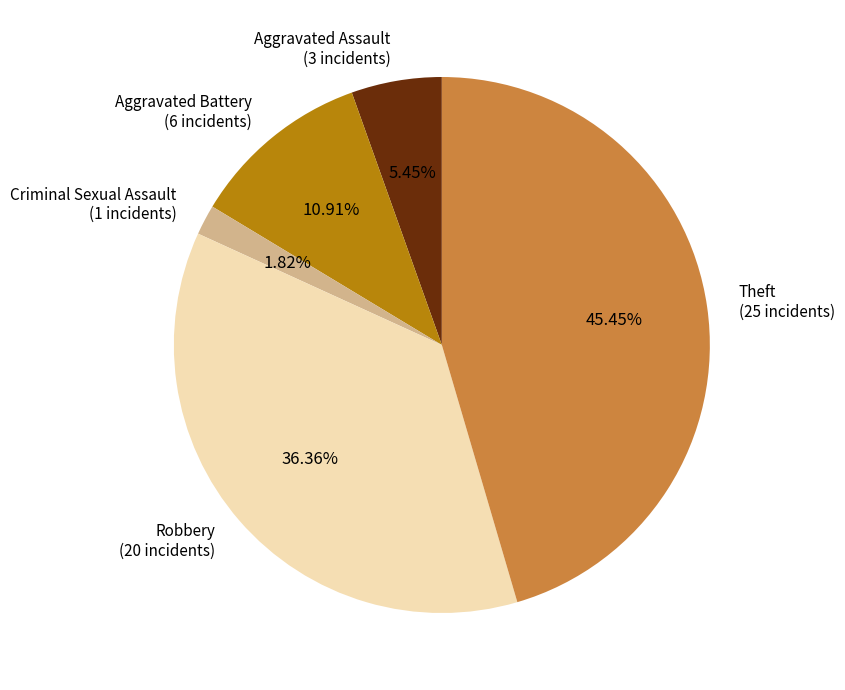

What is the ratio of the value at Theft to the value at Aggravated Assault?

8.3